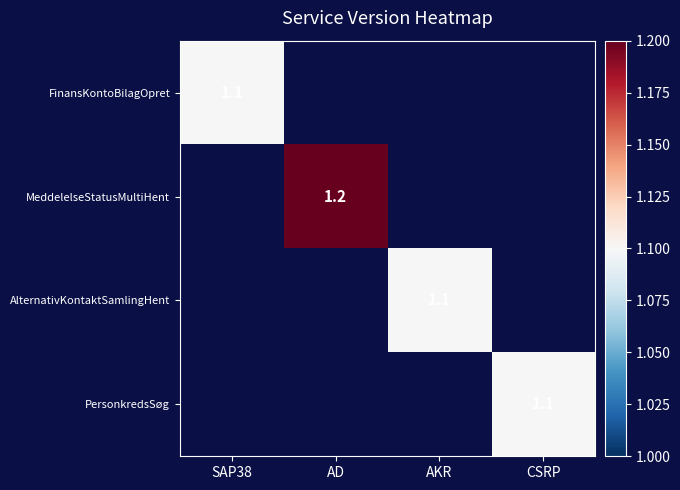

The MeddelelseStatusMultiHent series shows 1.2 at AD. True or false?

True